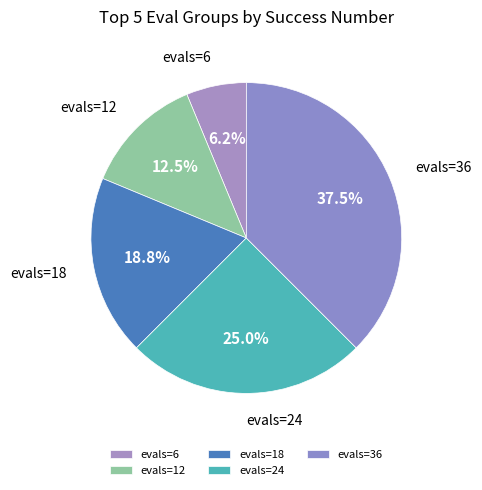

Is the sum of evals=24 and evals=12 greater than half?

No